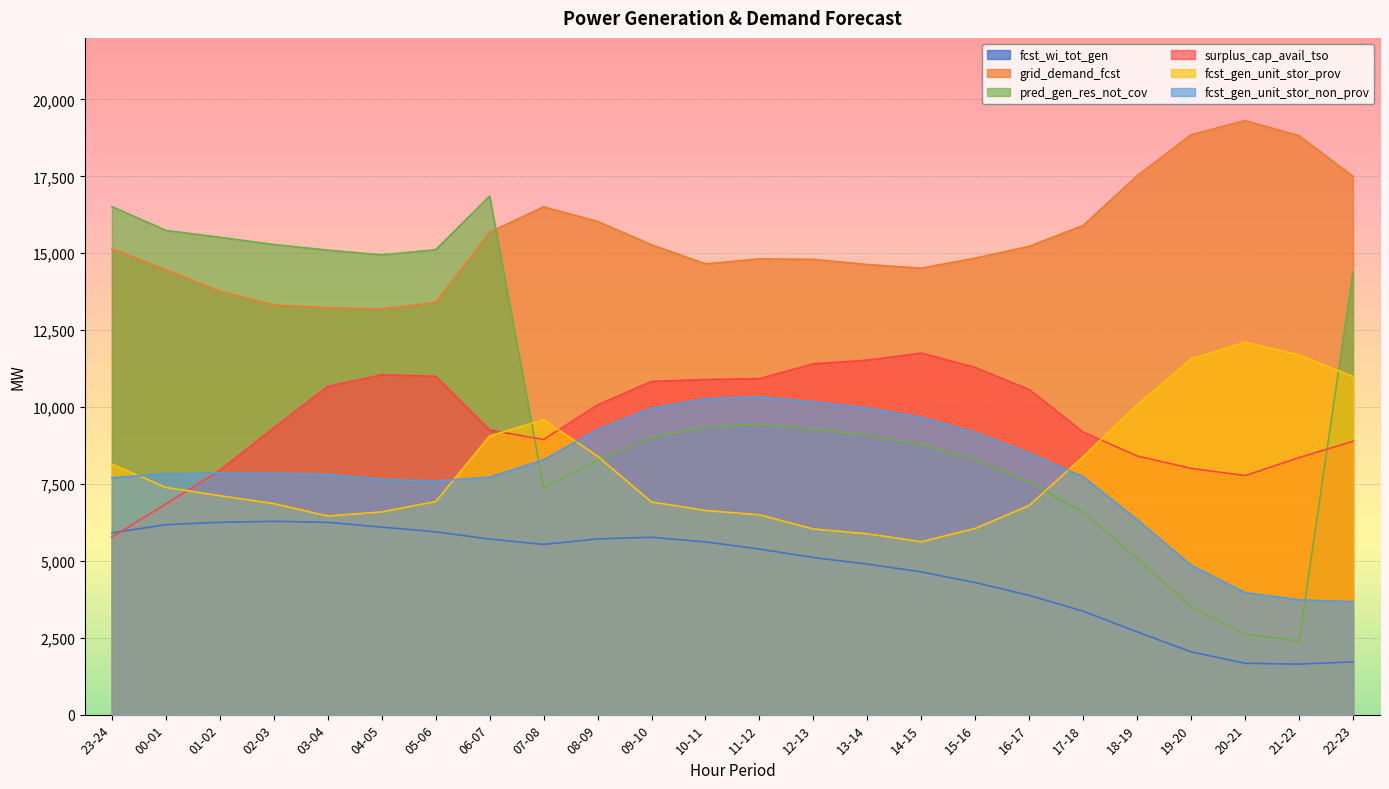

At how many categories does at least one series exceed 10273?

24